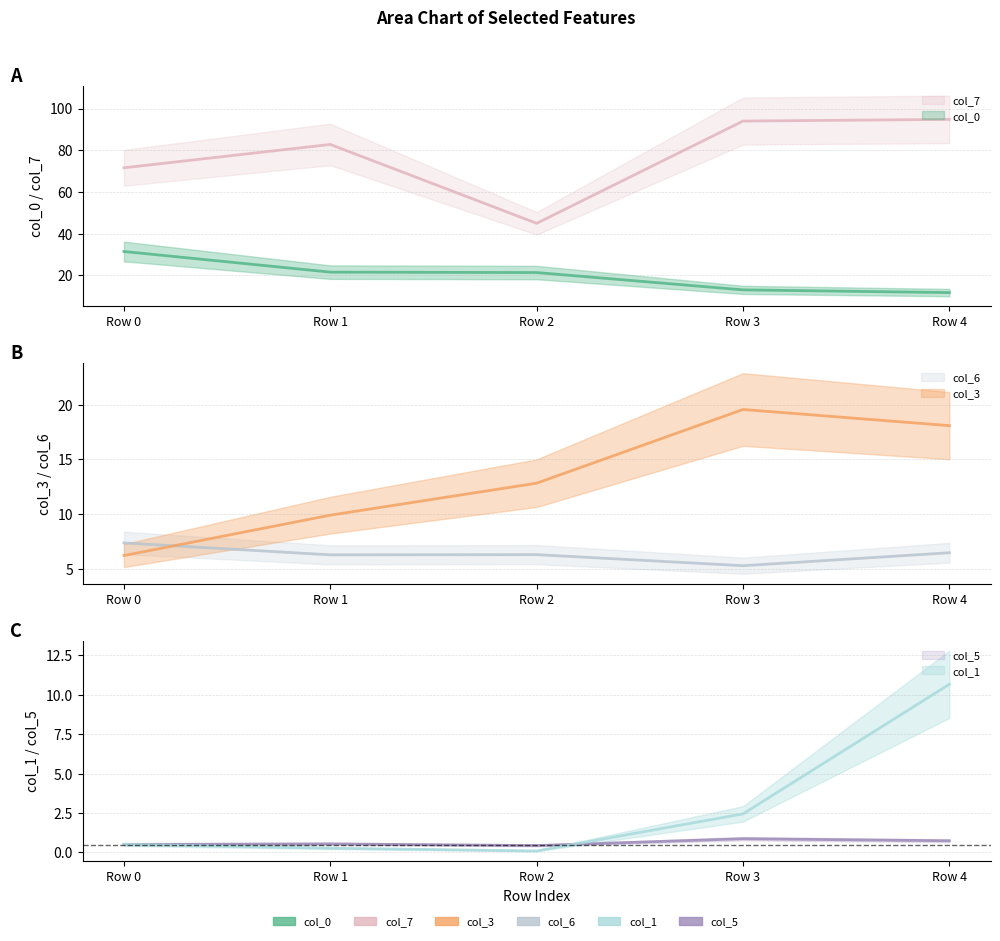

True or false: col_7 and col_6 cross at least once.

False